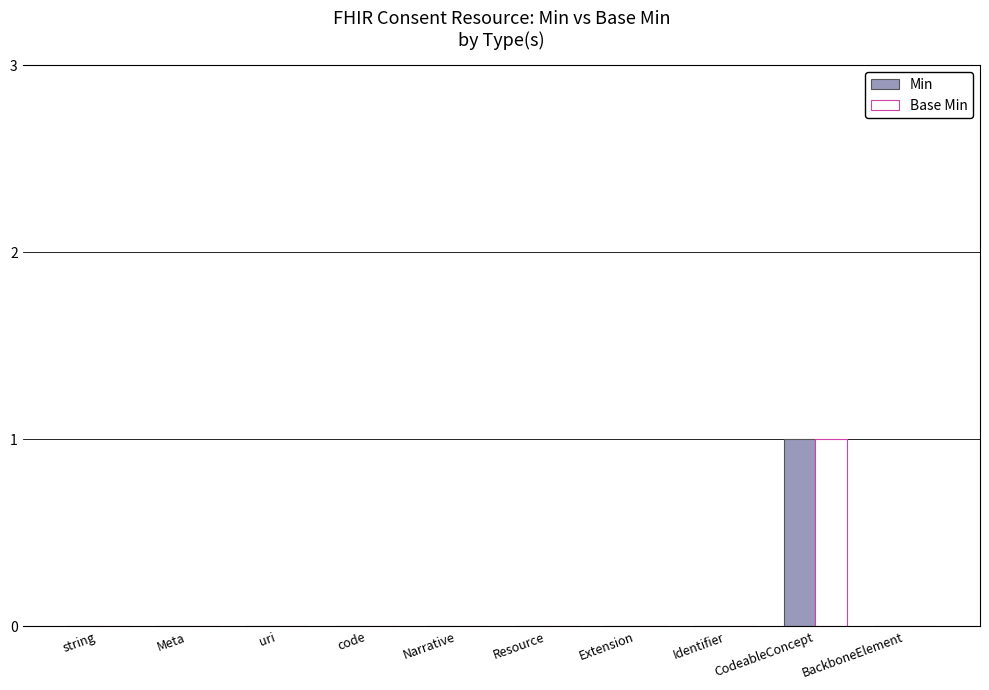

Which label corresponds to the largest value in the chart?

CodeableConcept